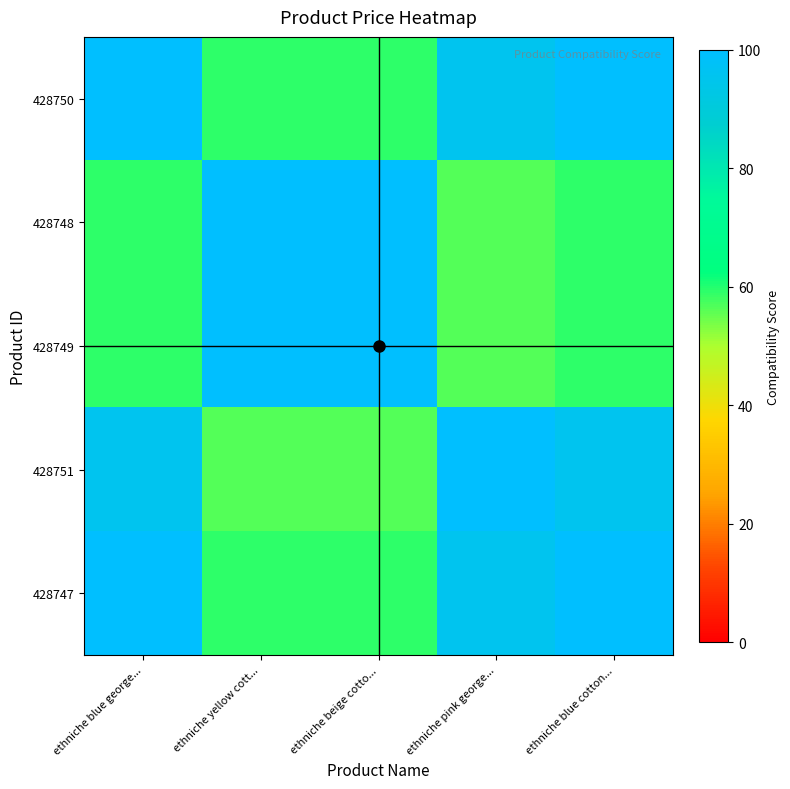

At which category is the sum across all series the highest?

ethniche blue george...